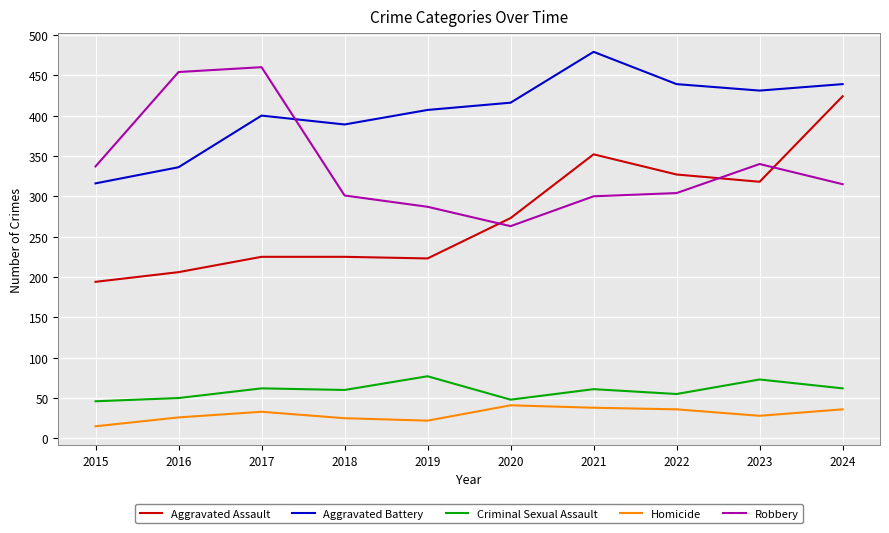

What is the difference between the highest and lowest values at 2015?

322